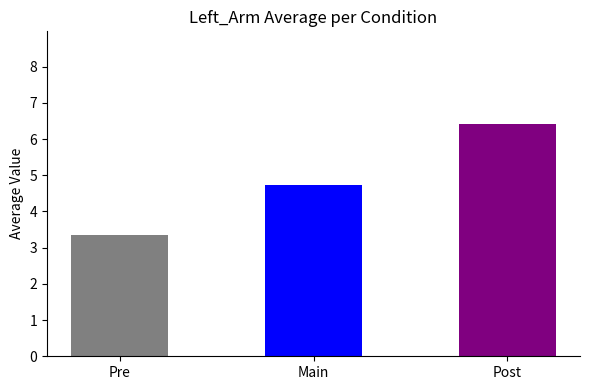

List the labels in order of value, largest first.

Post, Main, Pre